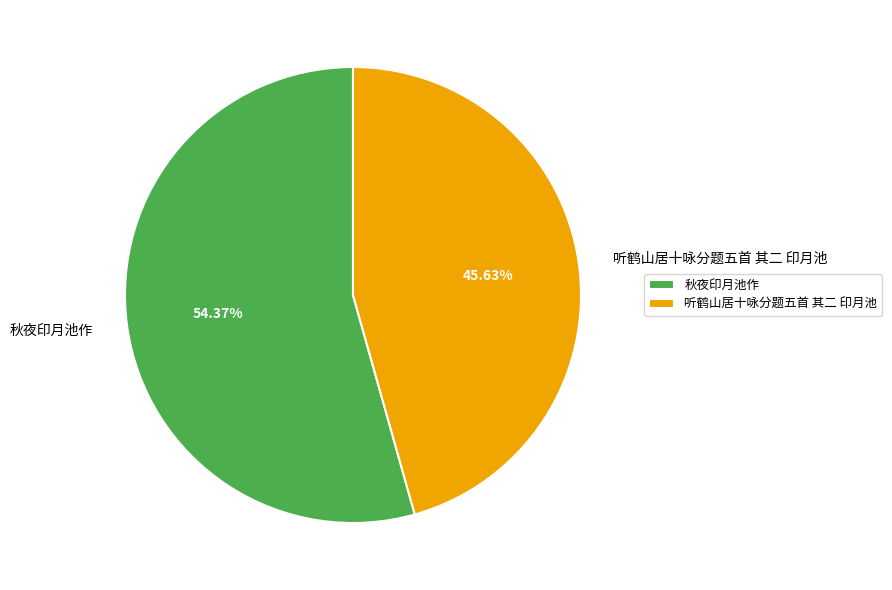

To the nearest percent, what is the average slice percentage?

50%